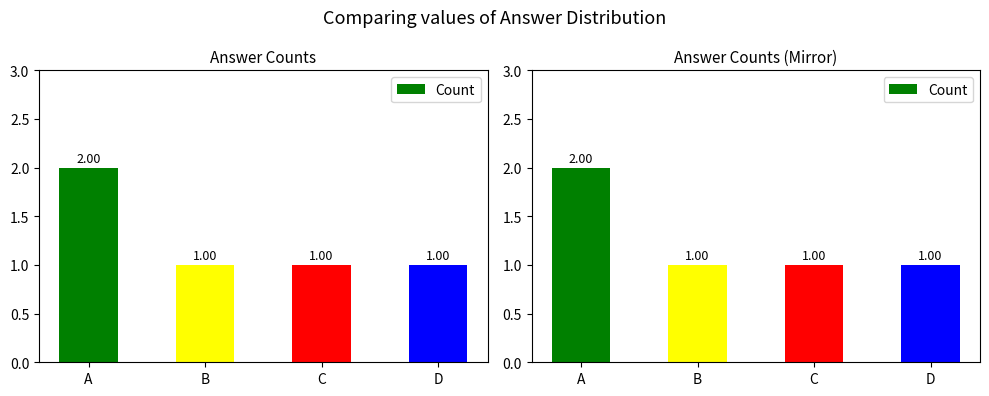

What is the ratio of the value at D to the value at C?

1.0